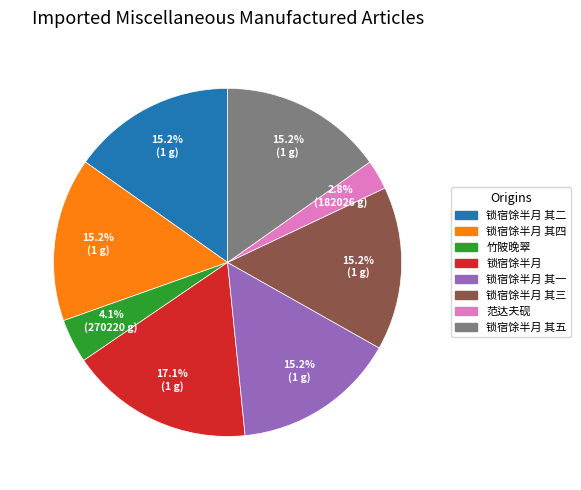

Is there a majority slice in this chart?

No